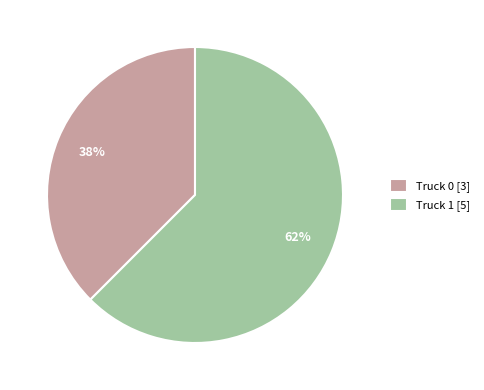

Is the sum of Truck 1 [5] and Truck 0 [3] greater than half?

Yes